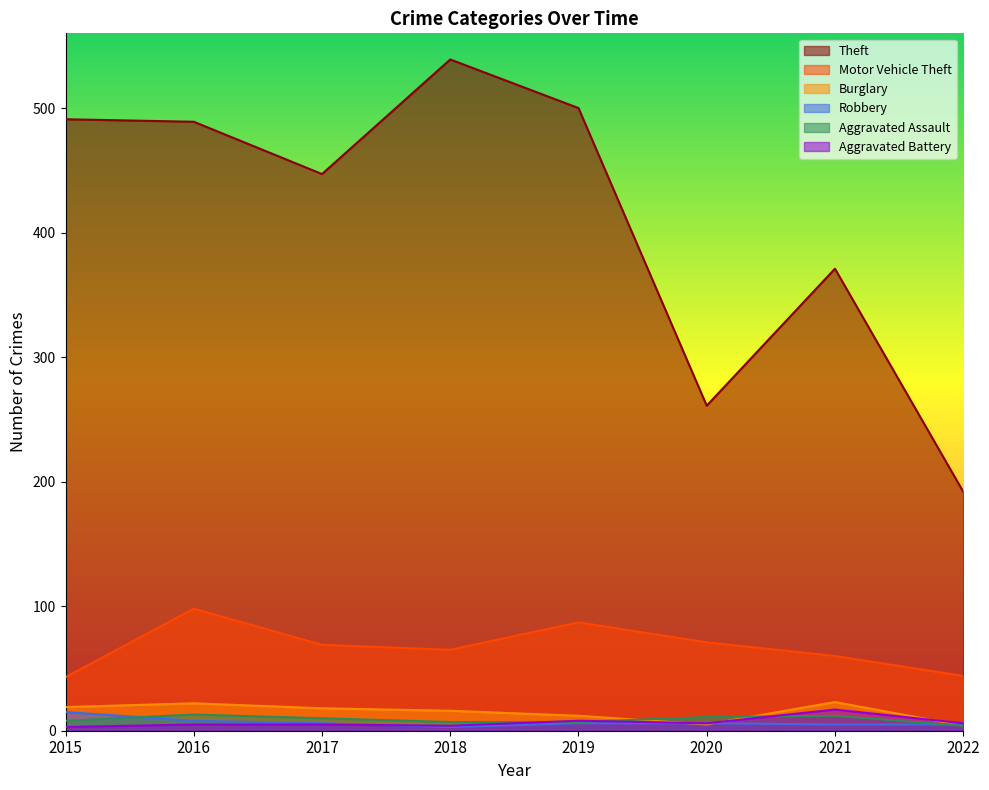

Does the chart have visible grid lines?

No